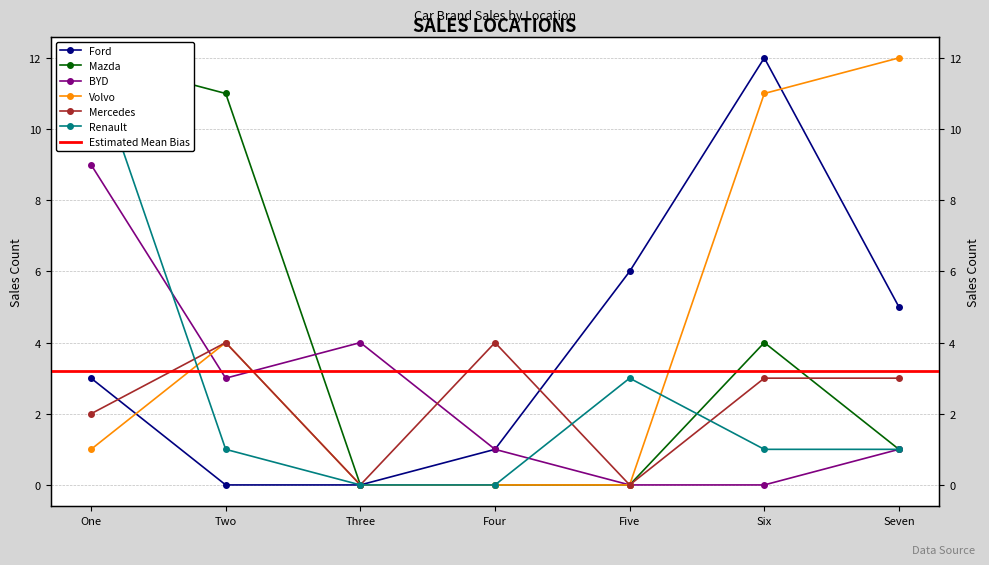

What is the sum of the Ford values at Six and Three?

12